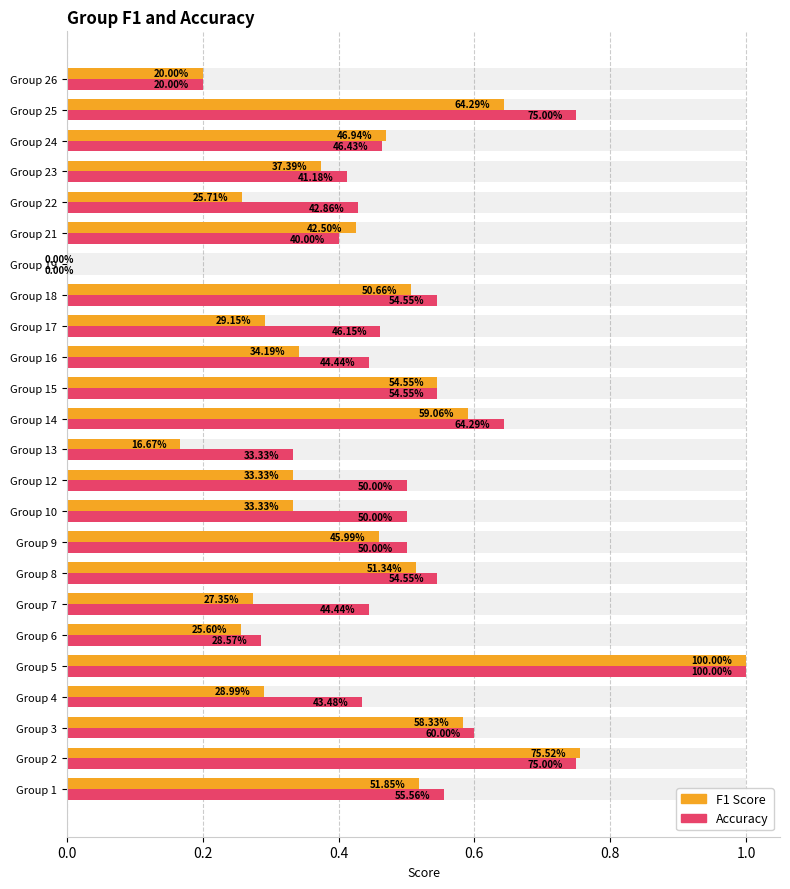

Rank the series by their maximum value, from highest to lowest.

f1, accuracy